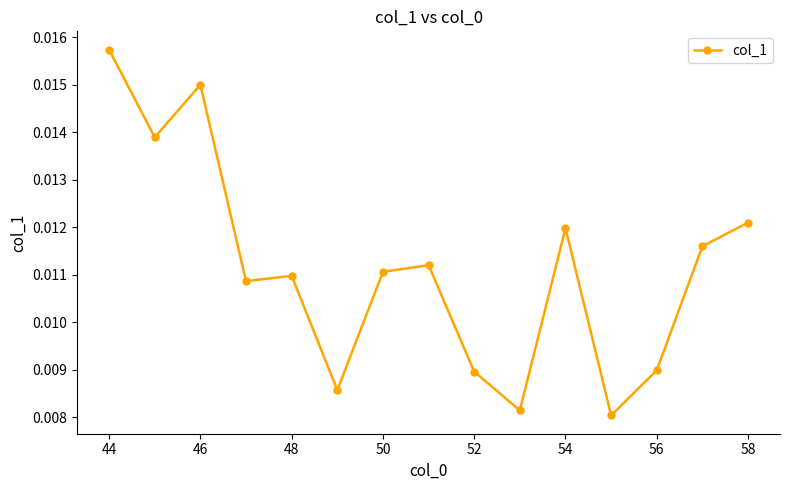

How many values are between 0 and 1?

15